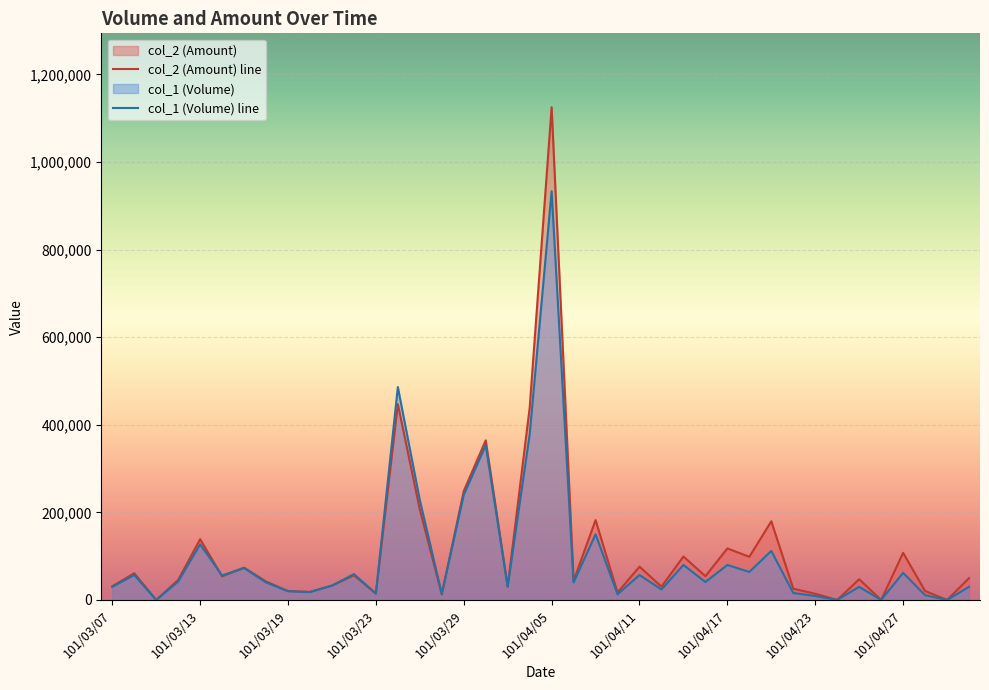

How many intersections are there between col_1 (Volume) line and col_2 (Amount) line?

4